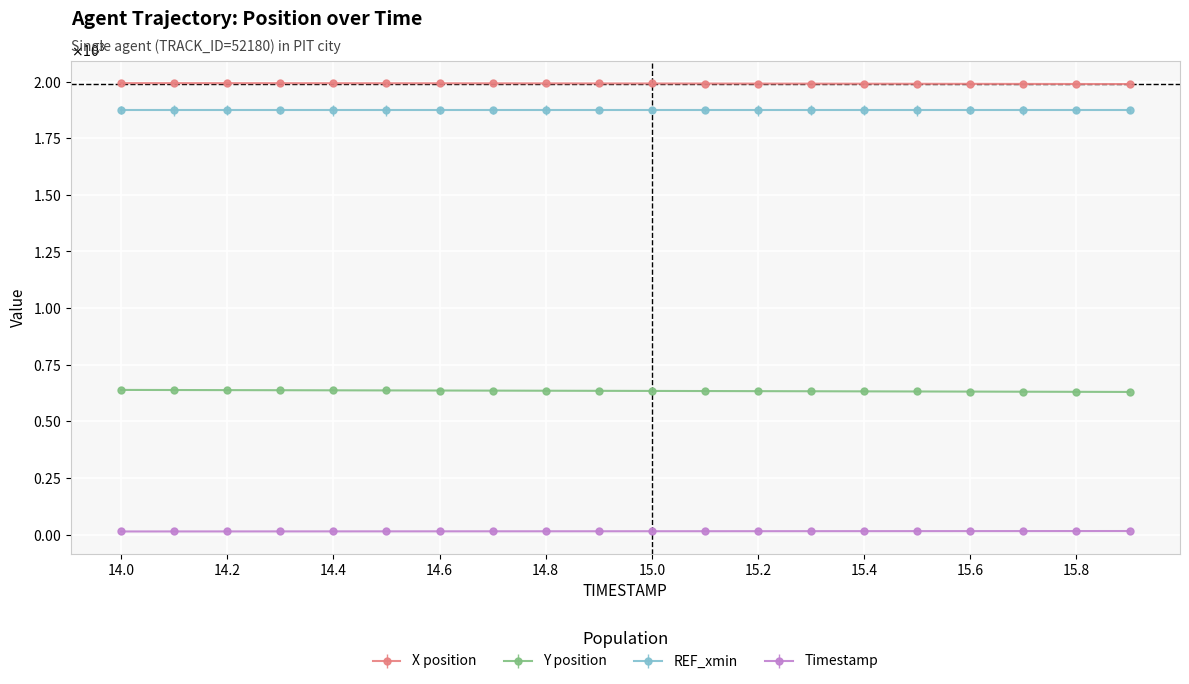

Which series has the largest total across all categories?

X position